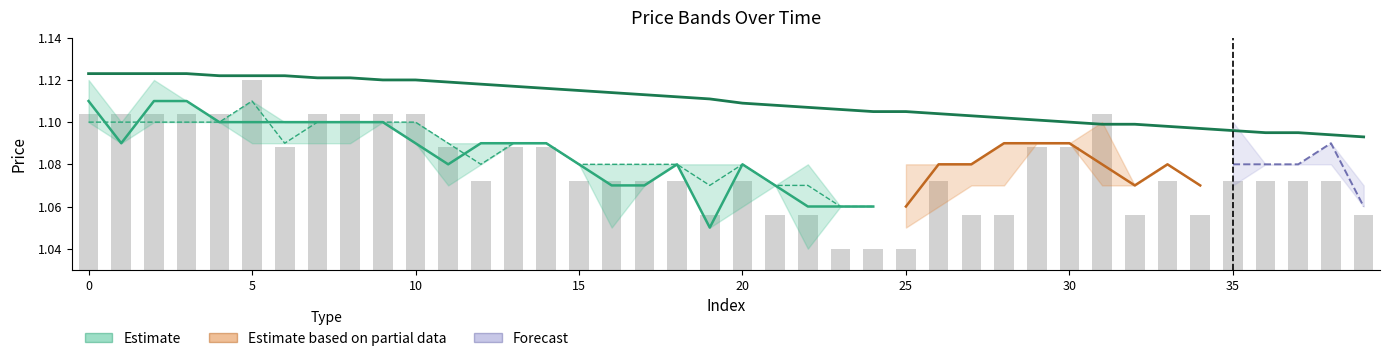

What is the approximate value of MA60 (smooth) at 15?

1.1